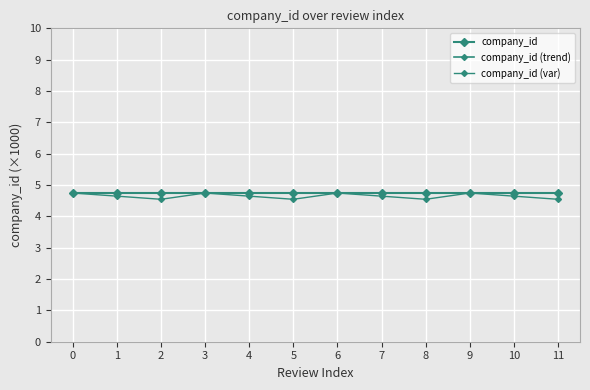

Rank the series at 1 from lowest to highest value.

company_id (var), company_id, company_id (trend)